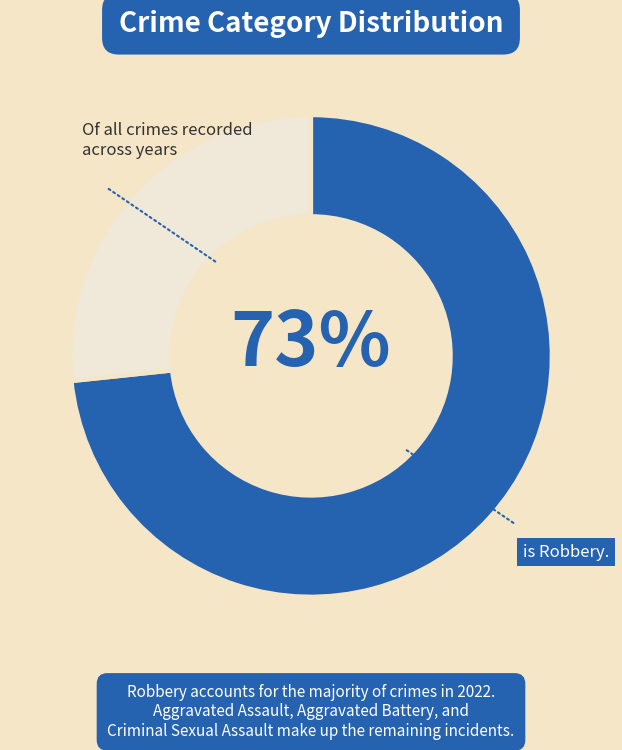

To the nearest percent, what is the average slice percentage?

50%